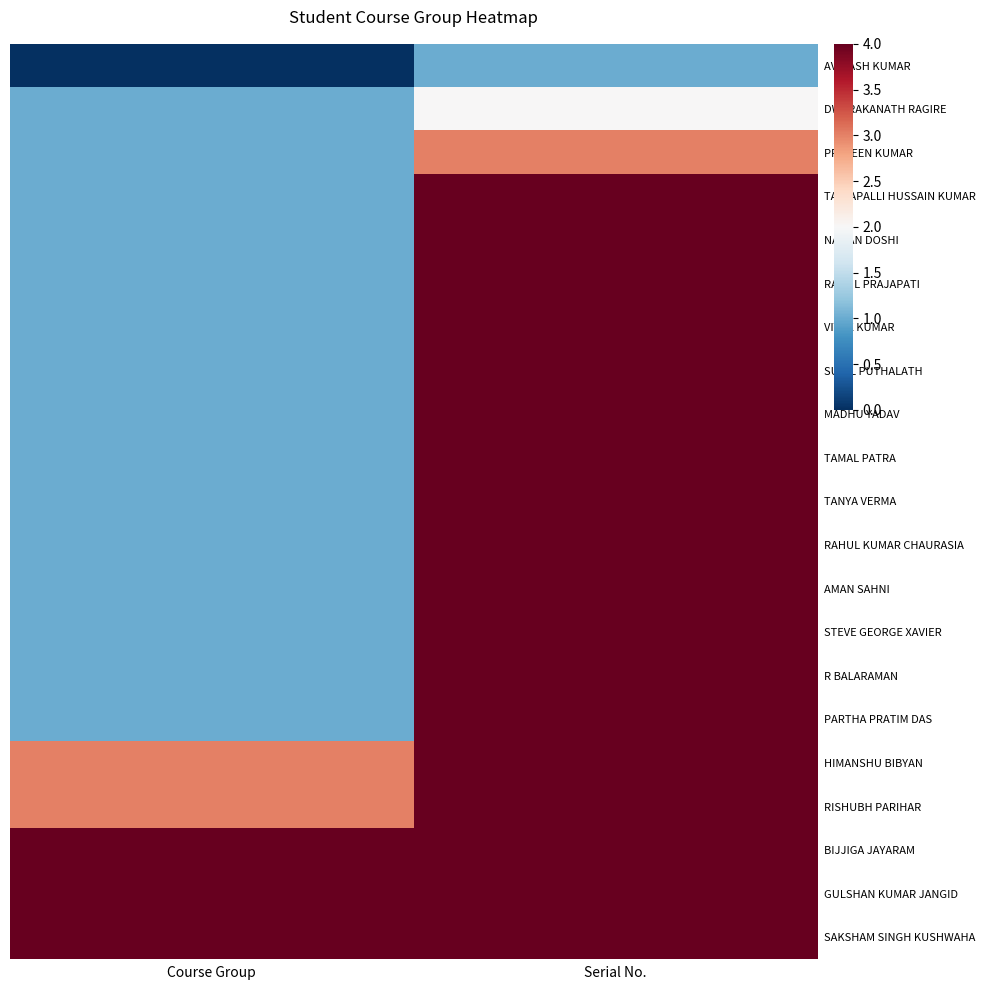

Reading left to right, list all the values displayed in this chart.

AVINASH KUMAR: Course Group=0	Serial No.=1
DWARAKANATH RAGIRE: Course Group=1	Serial No.=2
PRAVEEN KUMAR: Course Group=1	Serial No.=3
TALLAPALLI HUSSAIN KUMAR: Course Group=1	Serial No.=4
NAMAN DOSHI: Course Group=1	Serial No.=5
RAHUL PRAJAPATI: Course Group=1	Serial No.=6
VIVEK KUMAR: Course Group=1	Serial No.=7
SUNIL PUTHALATH: Course Group=1	Serial No.=8
MADHU YADAV: Course Group=1	Serial No.=9
TAMAL PATRA: Course Group=1	Serial No.=10
TANYA VERMA: Course Group=1	Serial No.=11
RAHUL KUMAR CHAURASIA: Course Group=1	Serial No.=12
AMAN SAHNI: Course Group=1	Serial No.=13
STEVE GEORGE XAVIER: Course Group=1	Serial No.=14
R BALARAMAN: Course Group=1	Serial No.=15
PARTHA PRATIM DAS: Course Group=1	Serial No.=16
HIMANSHU BIBYAN: Course Group=3	Serial No.=17
RISHUBH PARIHAR: Course Group=3	Serial No.=18
BIJJIGA JAYARAM: Course Group=4	Serial No.=19
GULSHAN KUMAR JANGID: Course Group=4	Serial No.=20
SAKSHAM SINGH KUSHWAHA: Course Group=4	Serial No.=21